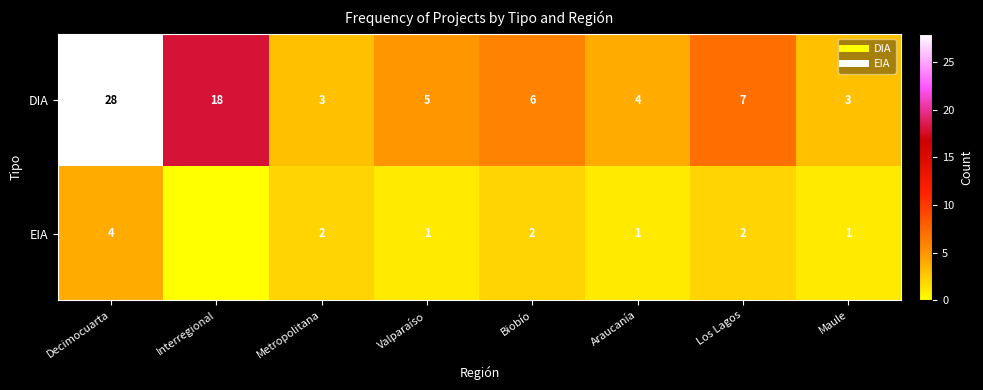

What is the sum of the DIA values at Los Lagos and Maule?

10